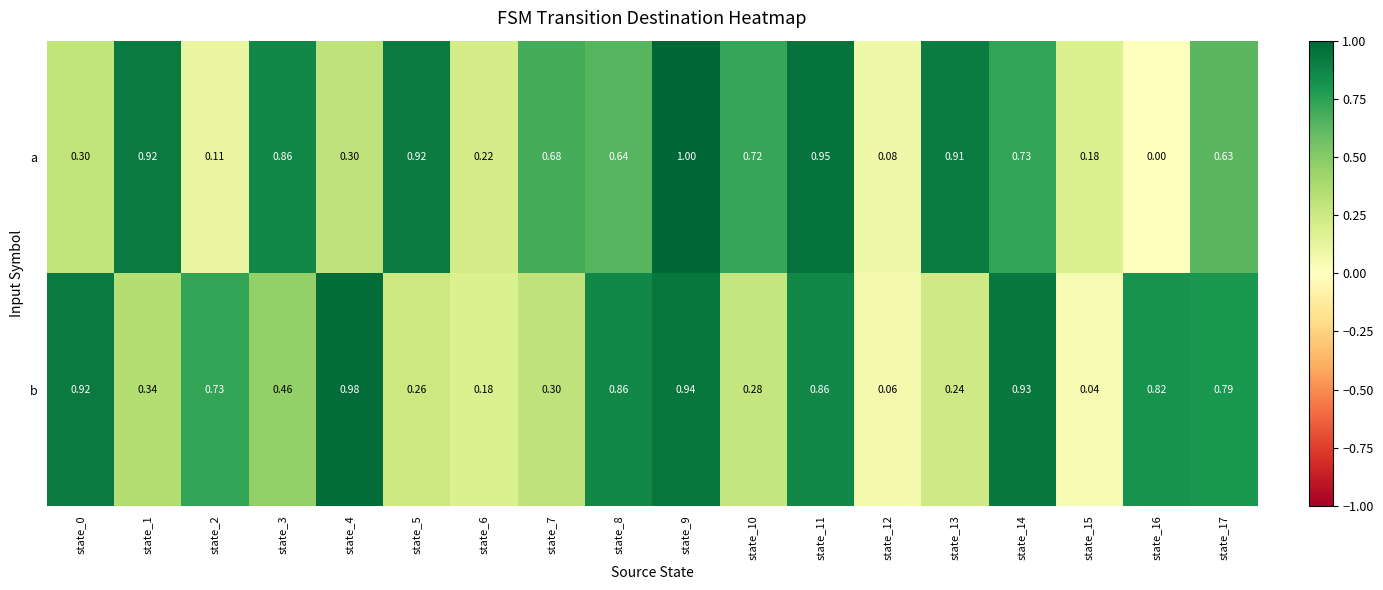

How many categories are shown in the chart?

18